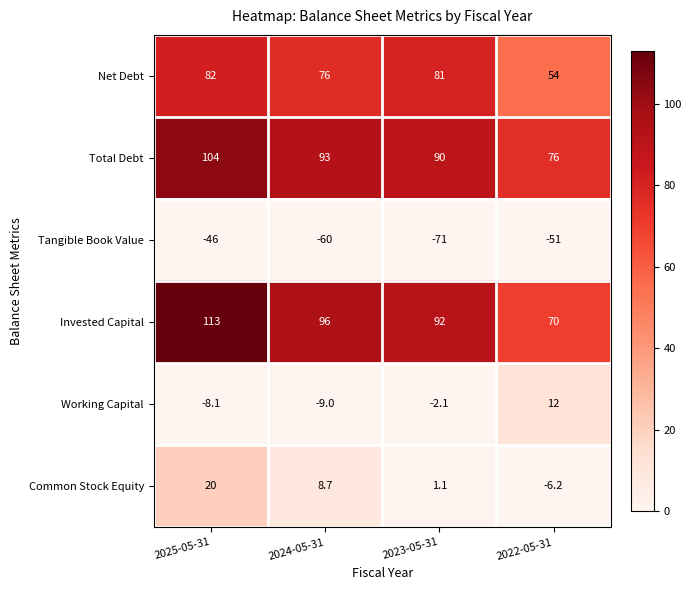

Which series has the widest spread of values?

Invested Capital